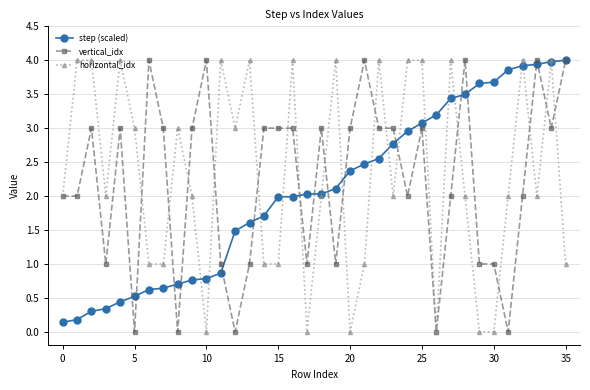

True or false: horizontal_idx has more than 1 interior local peaks.

True